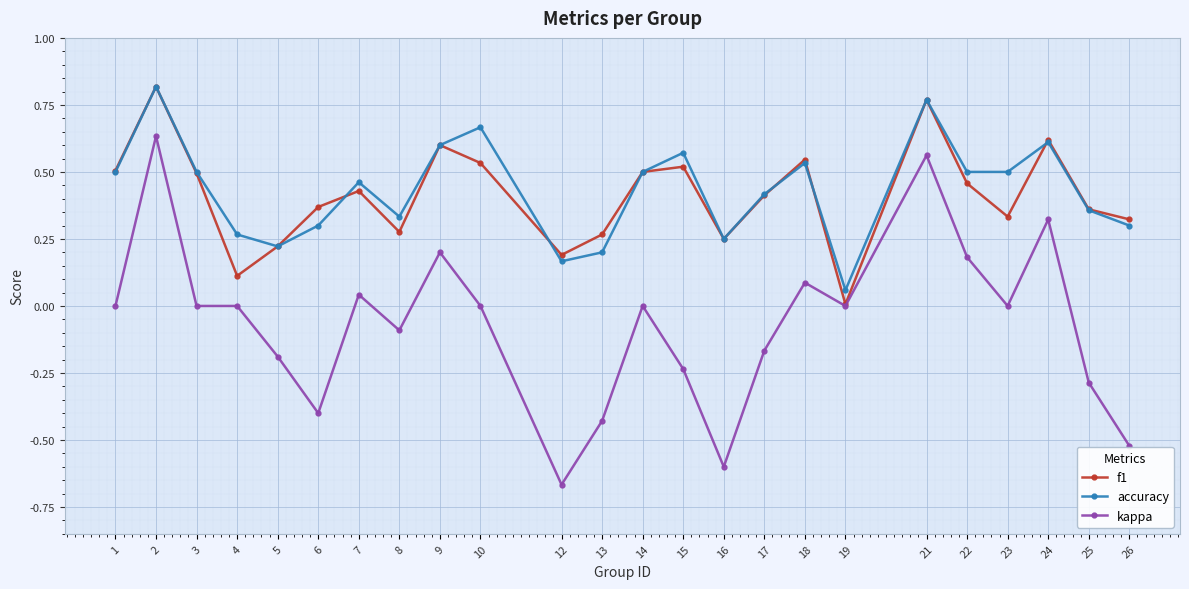

True or false: accuracy and f1 cross at least once.

True